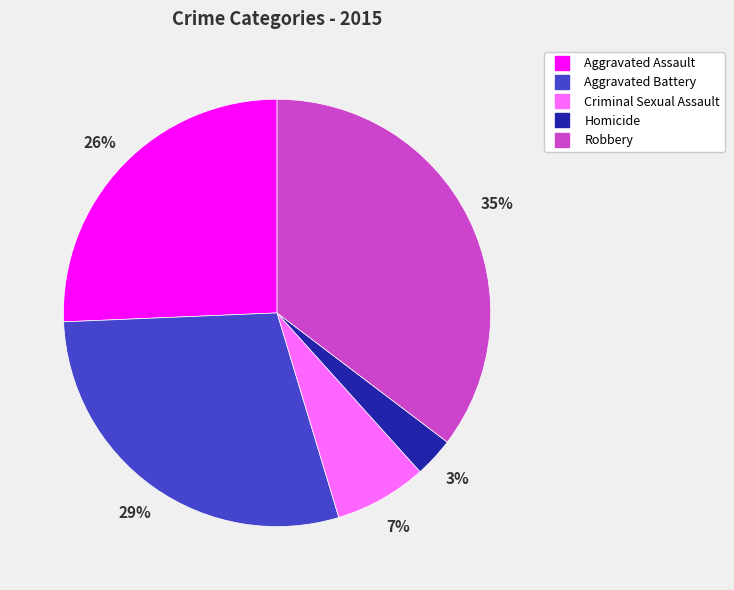

Which slice is the smallest?

Homicide